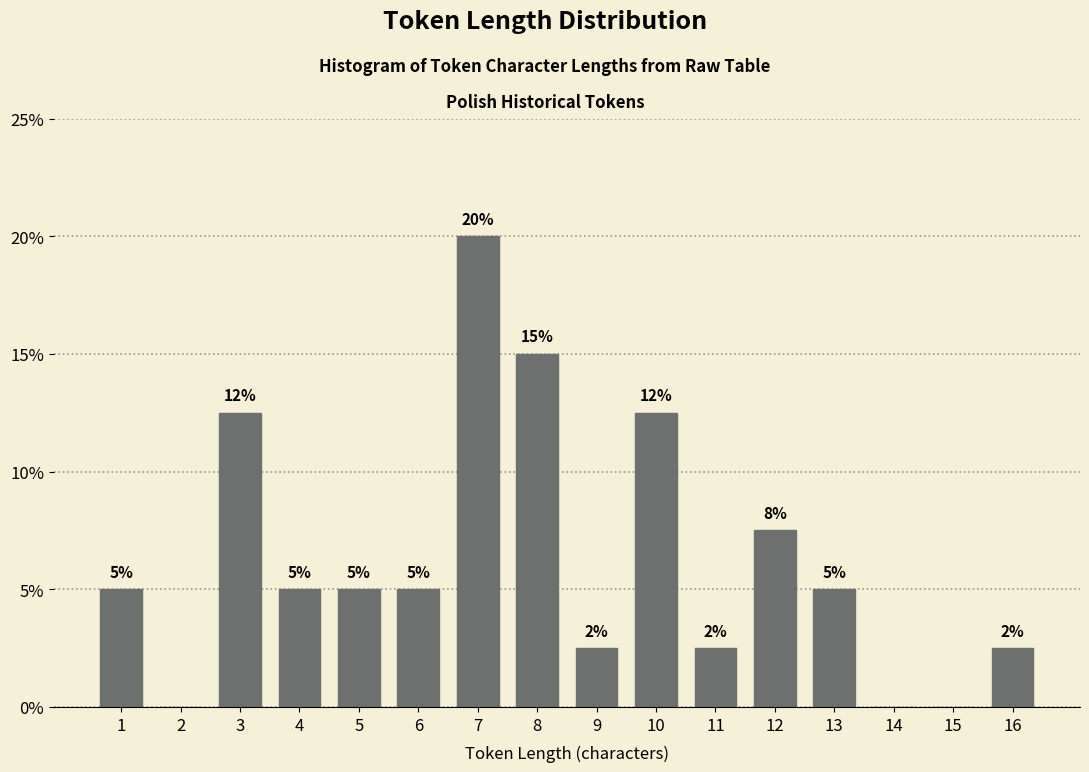

What is the approximate value at 5?

5.0